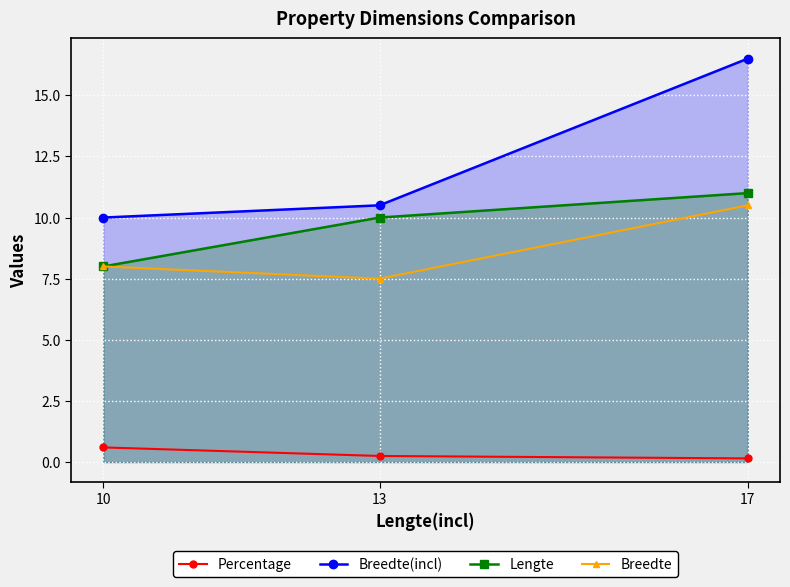

Which series changed the most between 10 and 17?

Breedte(incl)